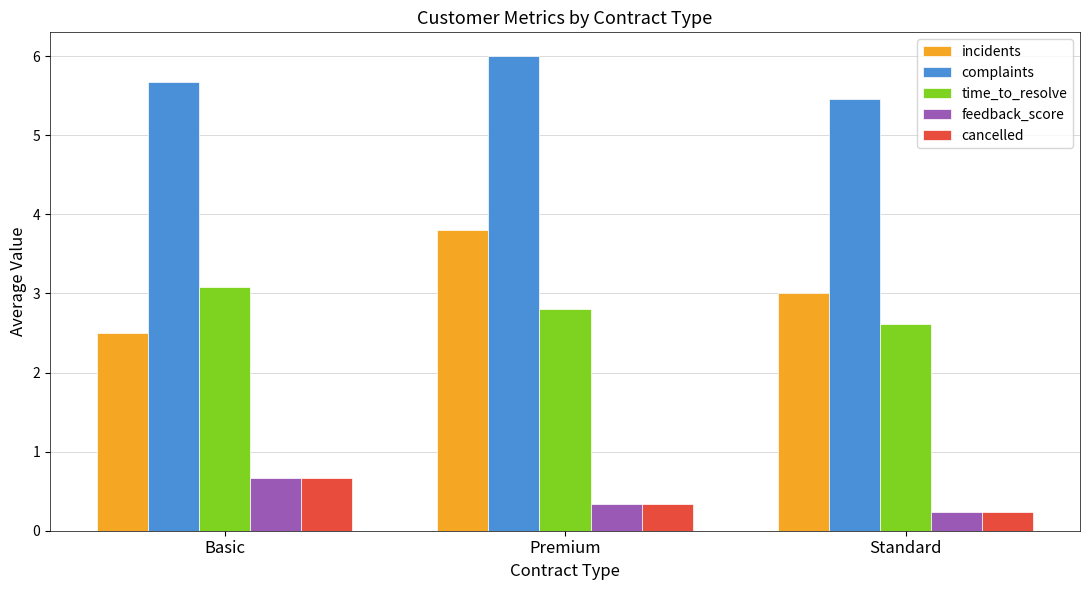

How many series are shown in this chart?

5